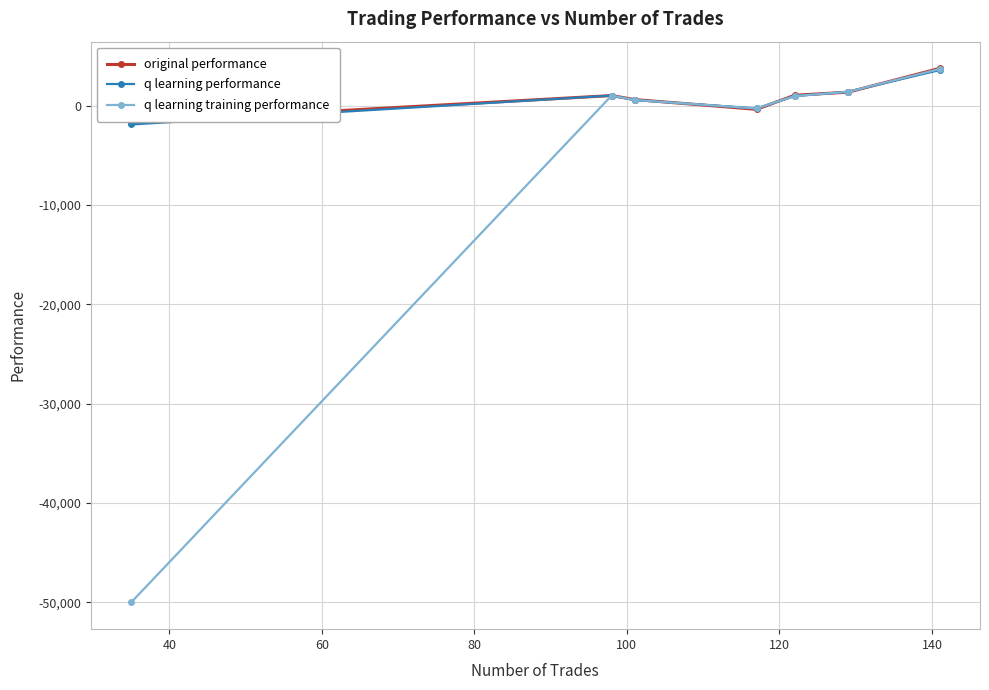

What is the minimum value shown in the chart?

-50000.0